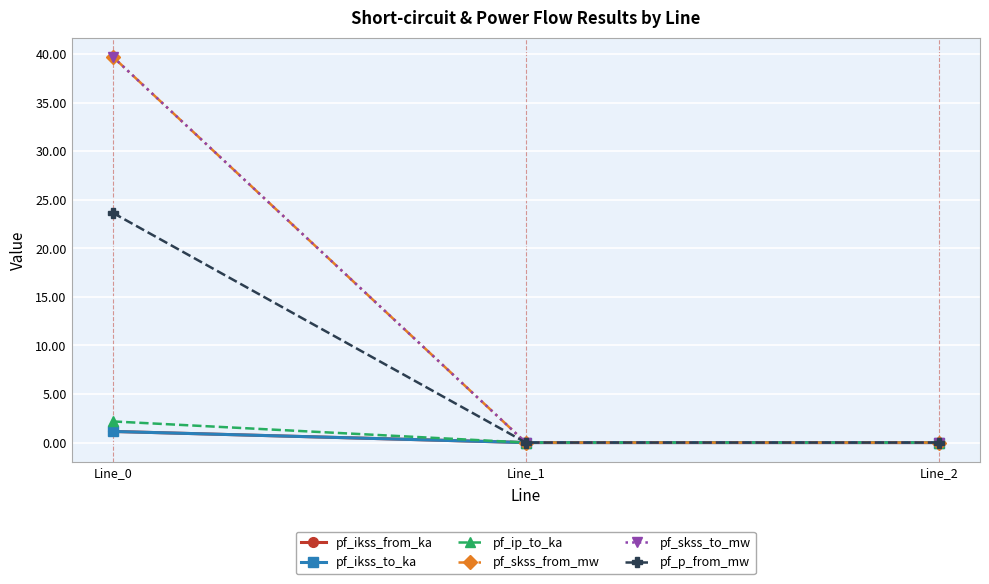

How many lines are shown in the chart?

6